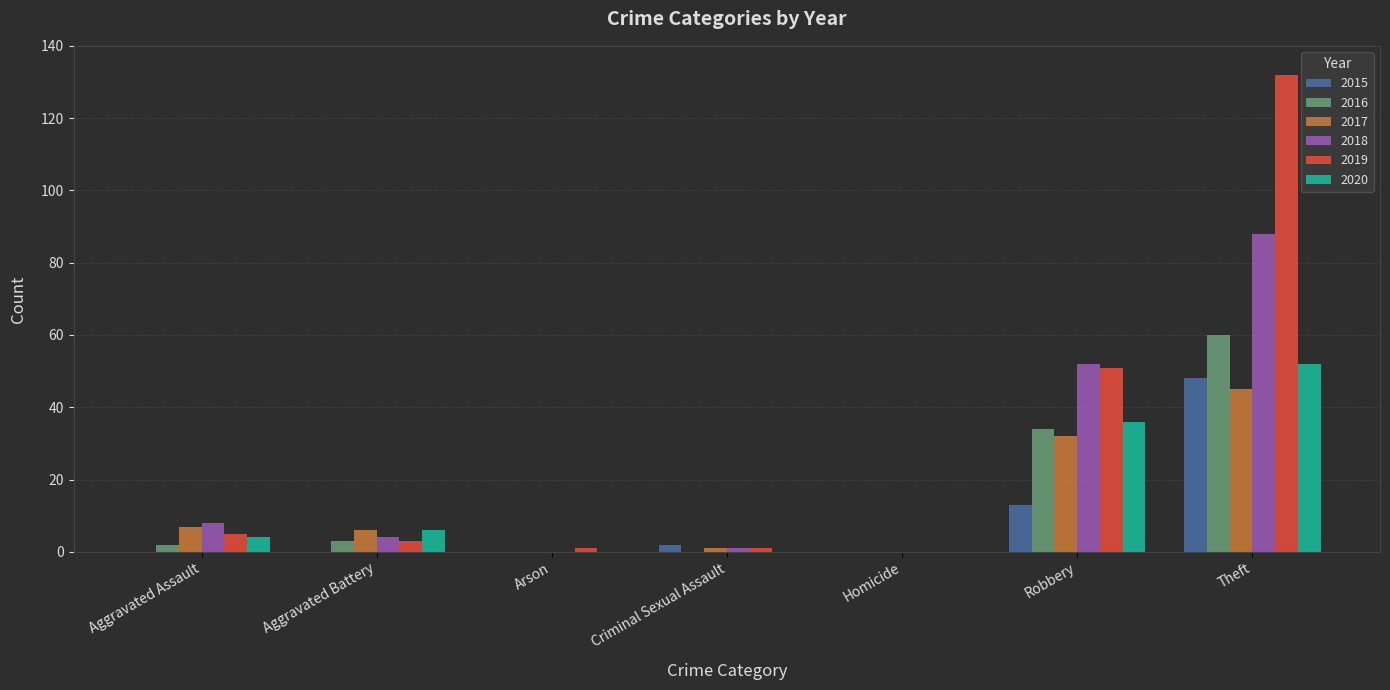

How many series are shown in this chart?

6